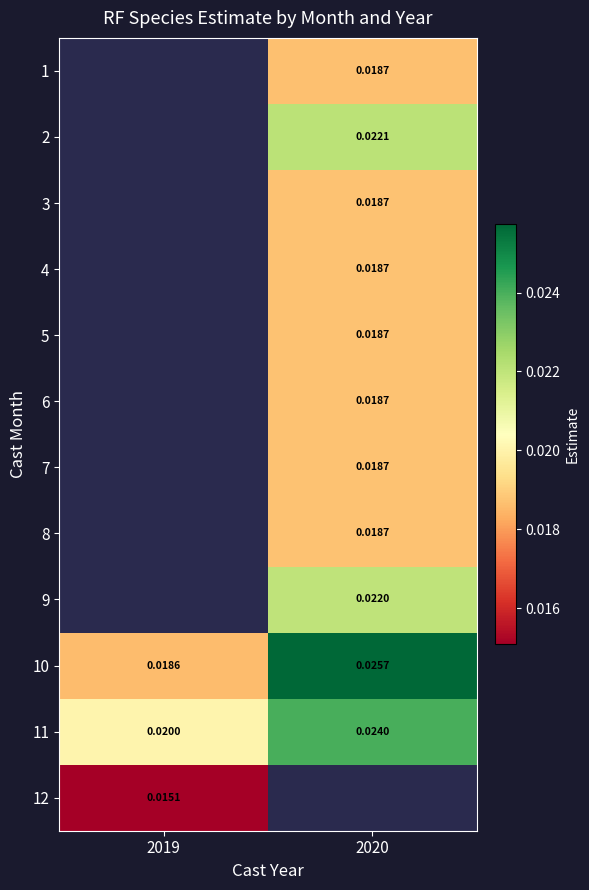

How many data points does each series have?

2